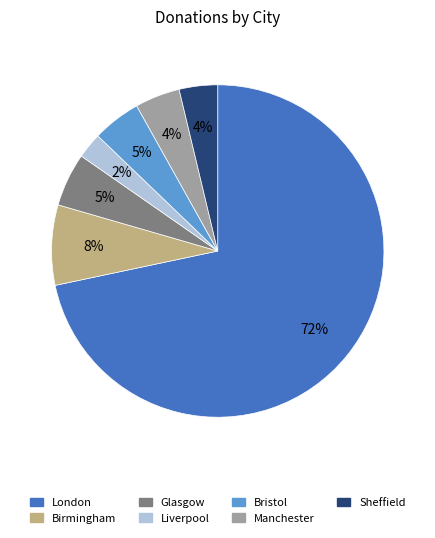

Is there a majority slice in this chart?

Yes